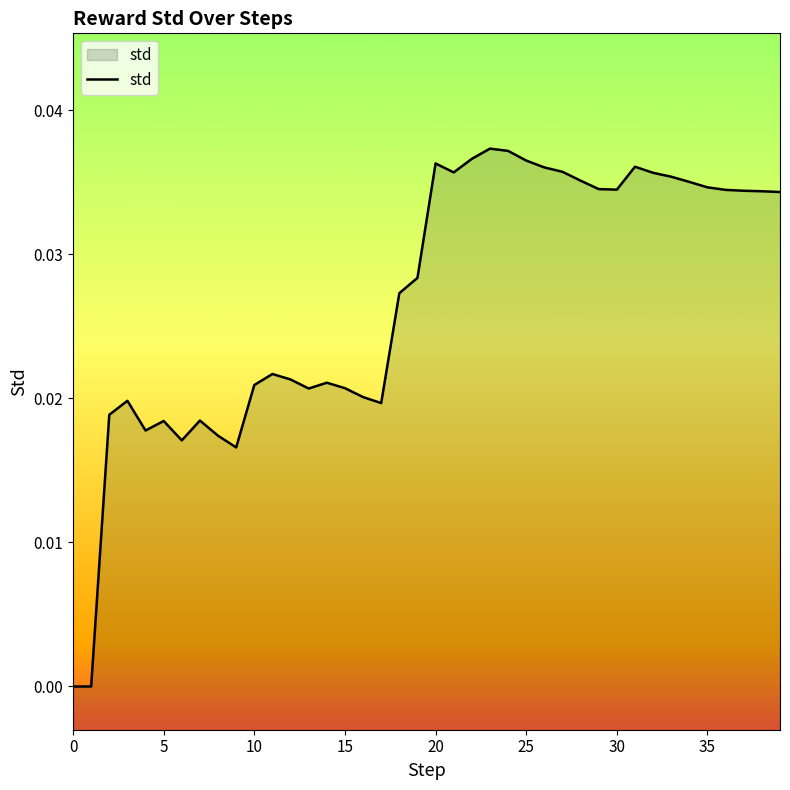

Count the number of categories in the chart.

40